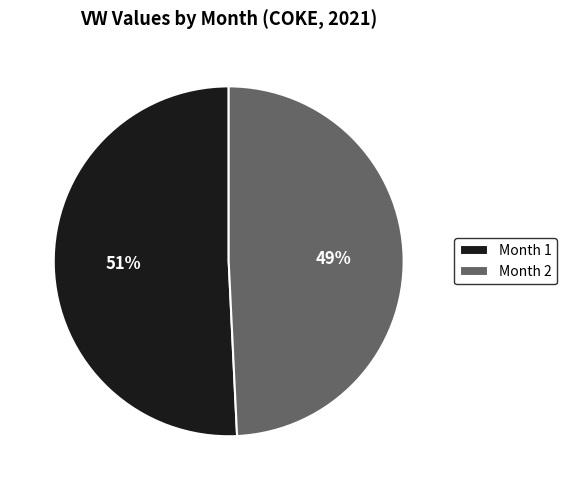

True or false: Month 2 accounts for 63% of the total.

False